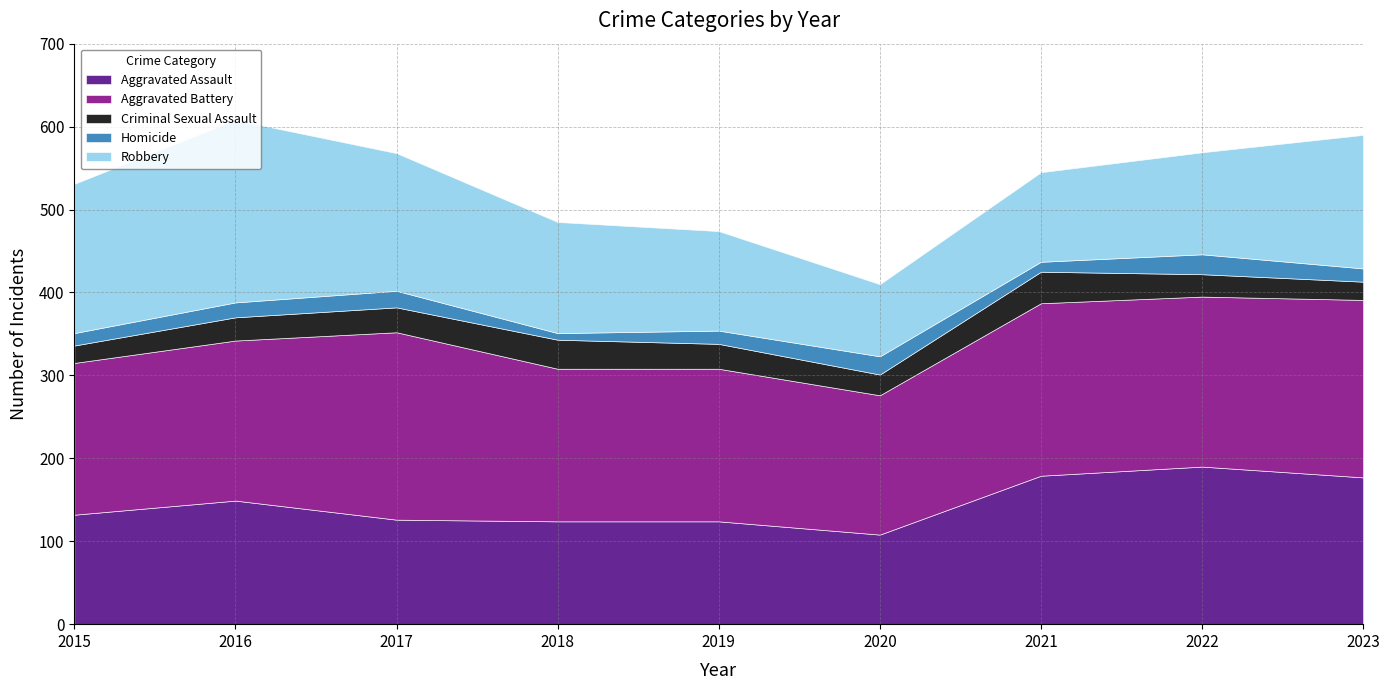

What is the average value of the Robbery series?

144